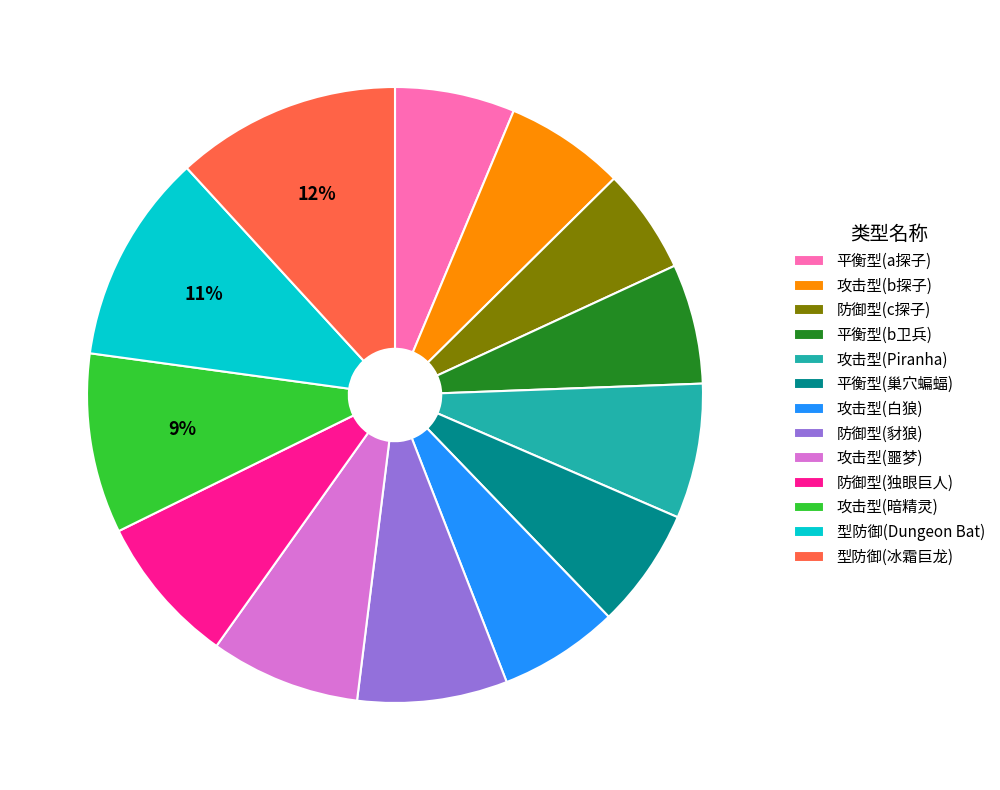

Which slice is the largest?

型防御(冰霜巨龙)